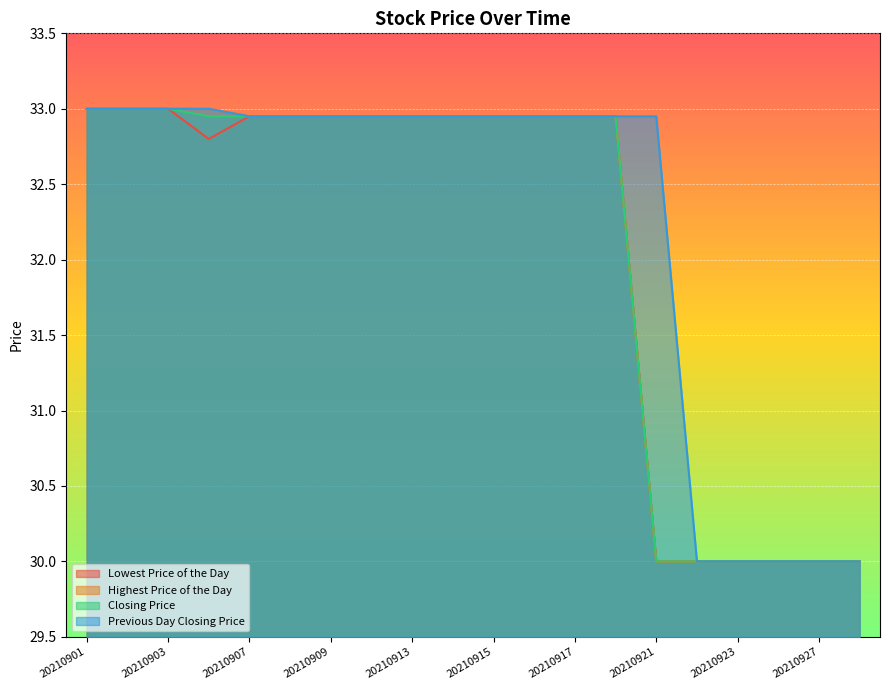

What is the sum of the Highest Price of the Day values at 20210921 and 20210902?

63.0